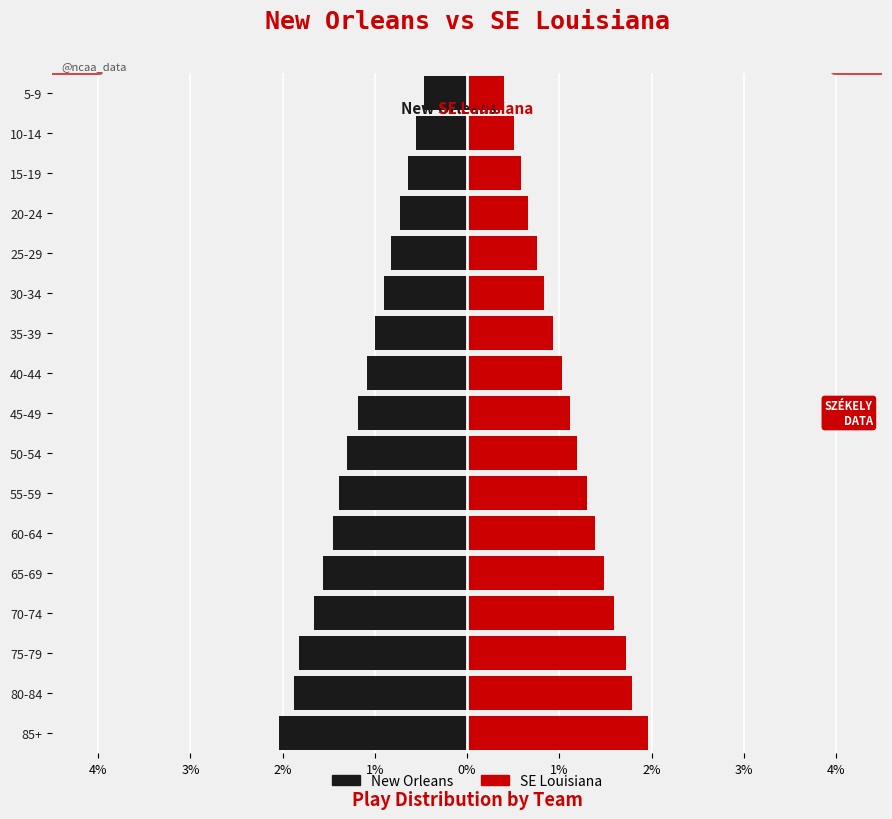

How many distinct data groups are displayed?

2